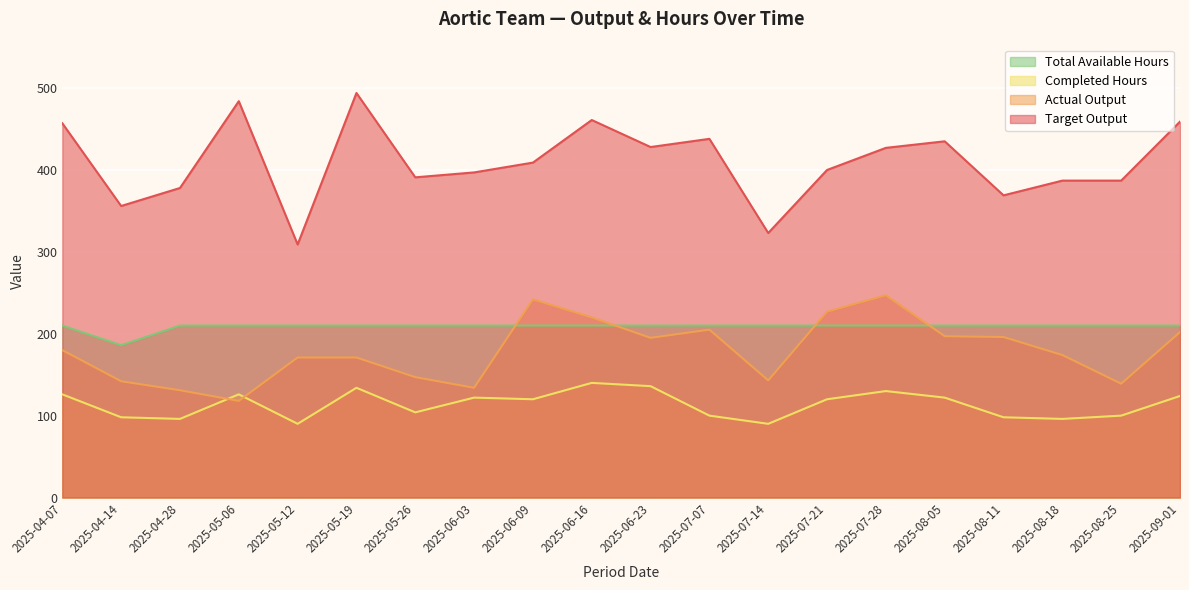

At 2025-04-28, list the series in order from largest to smallest.

Target Output, Total Available Hours, Actual Output, Completed Hours